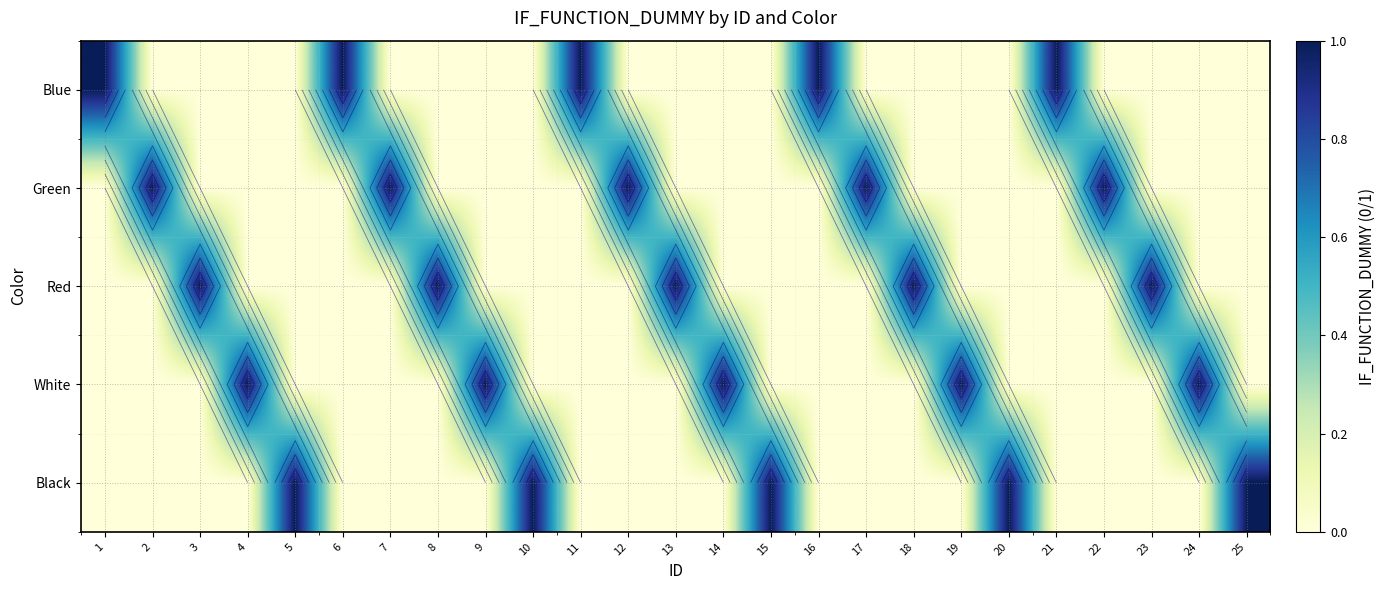

At how many categories does at least one series exceed 0?

25